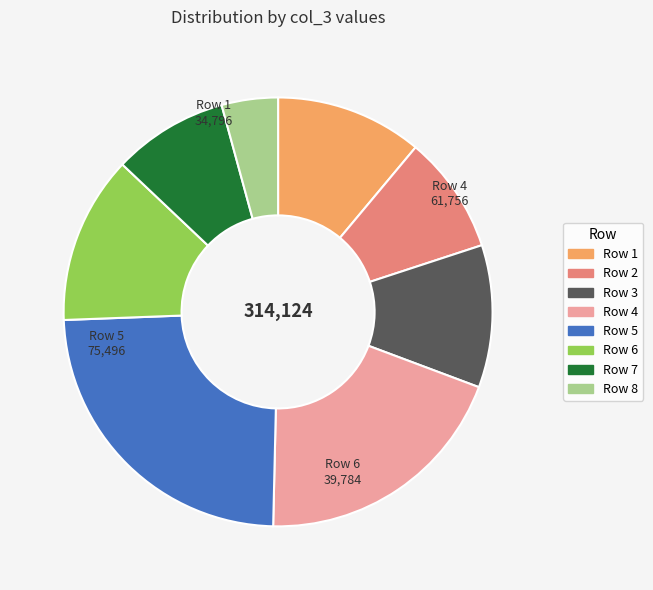

Does any single category account for the majority?

No